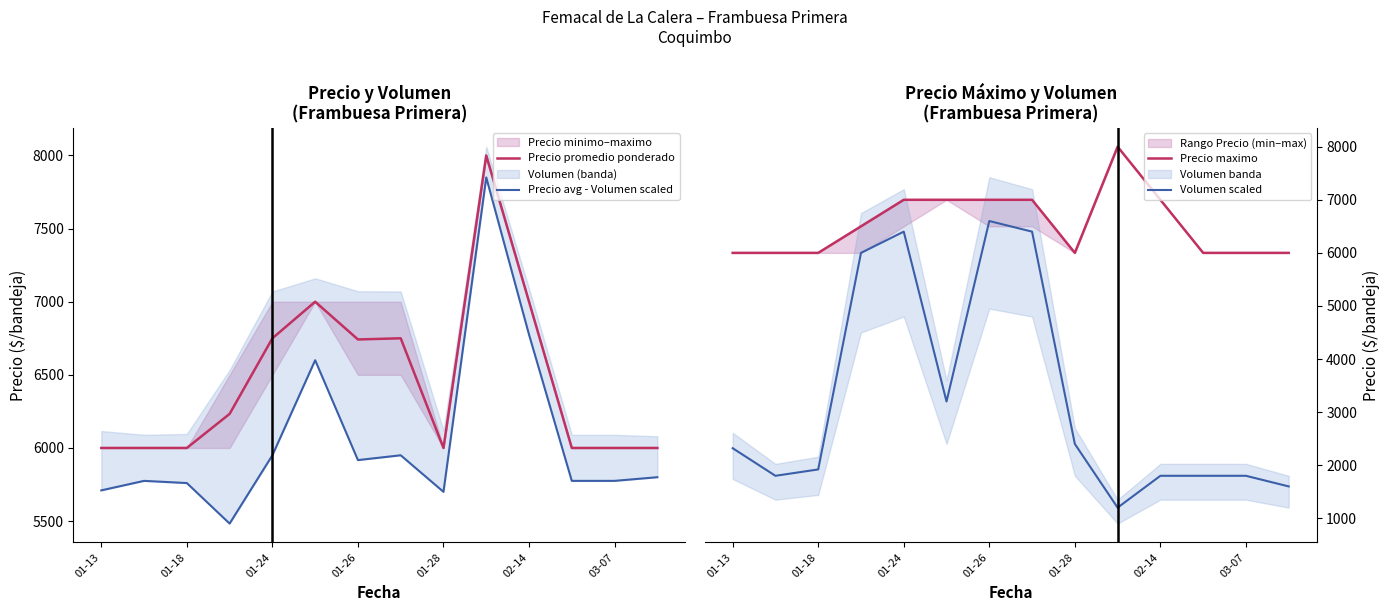

At which label does Precio promedio ponderado reach its minimum?

01-13